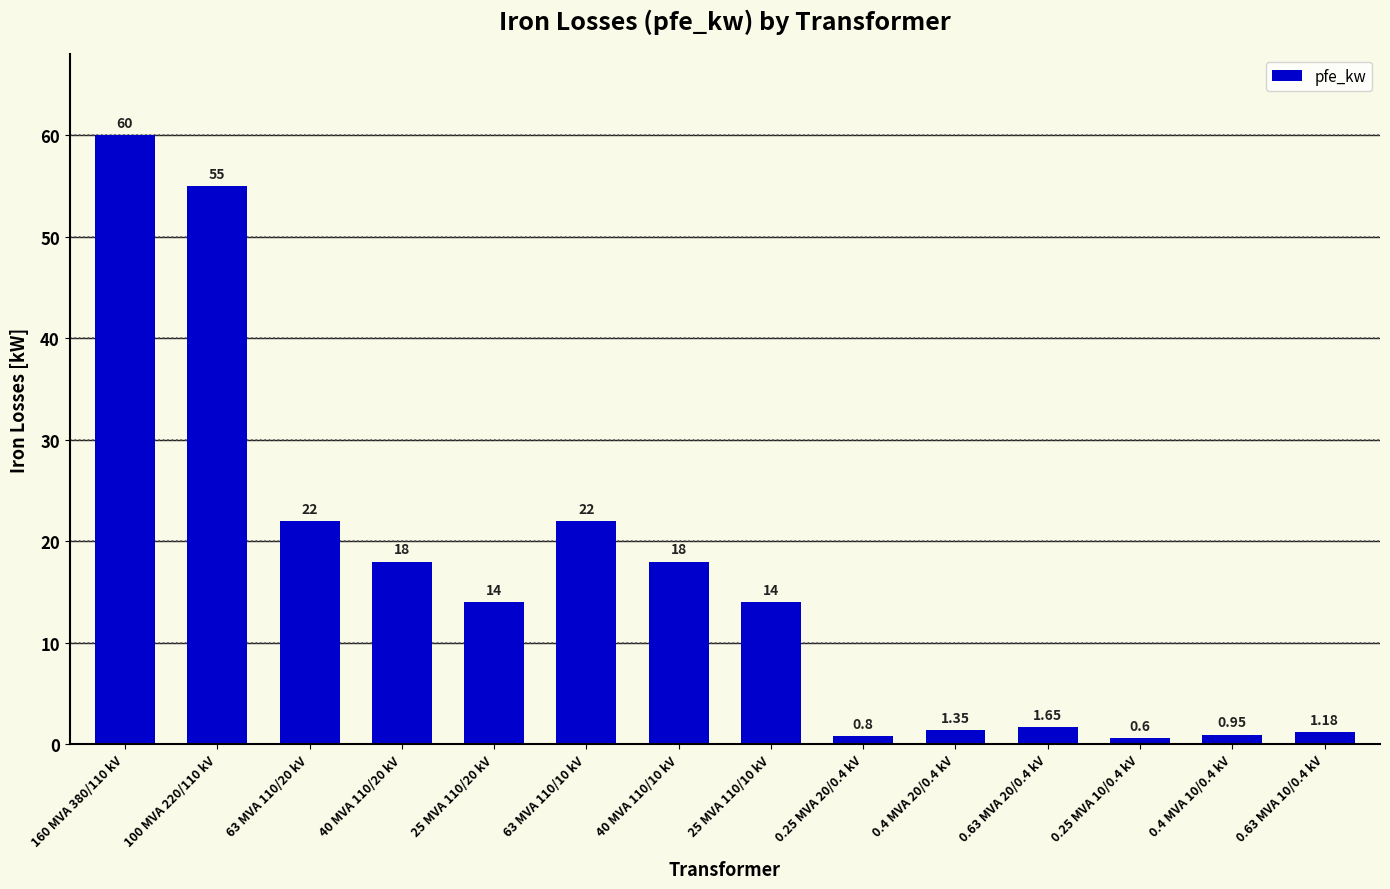

What is the average value?

16.4